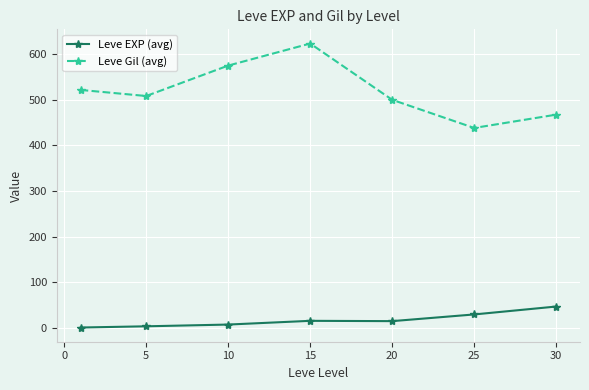

What is the average value of the Leve Gil (avg) series?

519.2